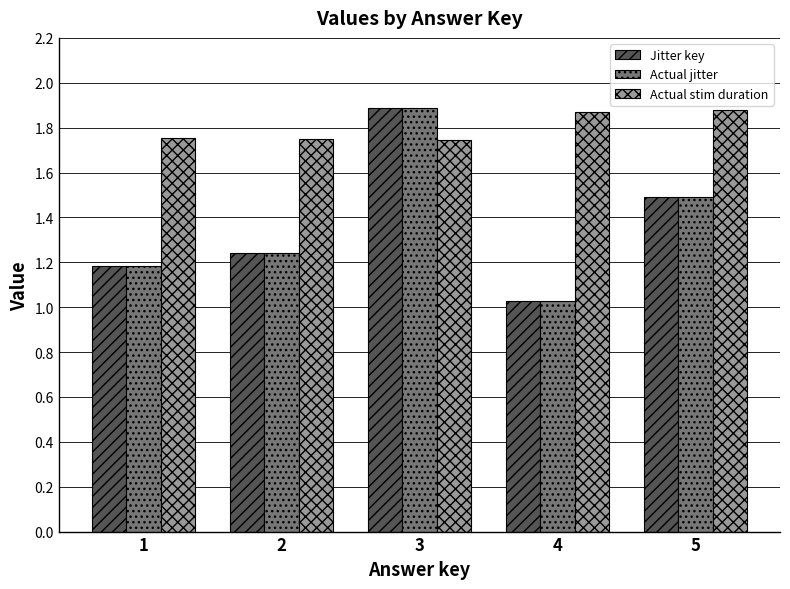

What is the value of the Jitter key bar at the 2nd from the left?

1.2